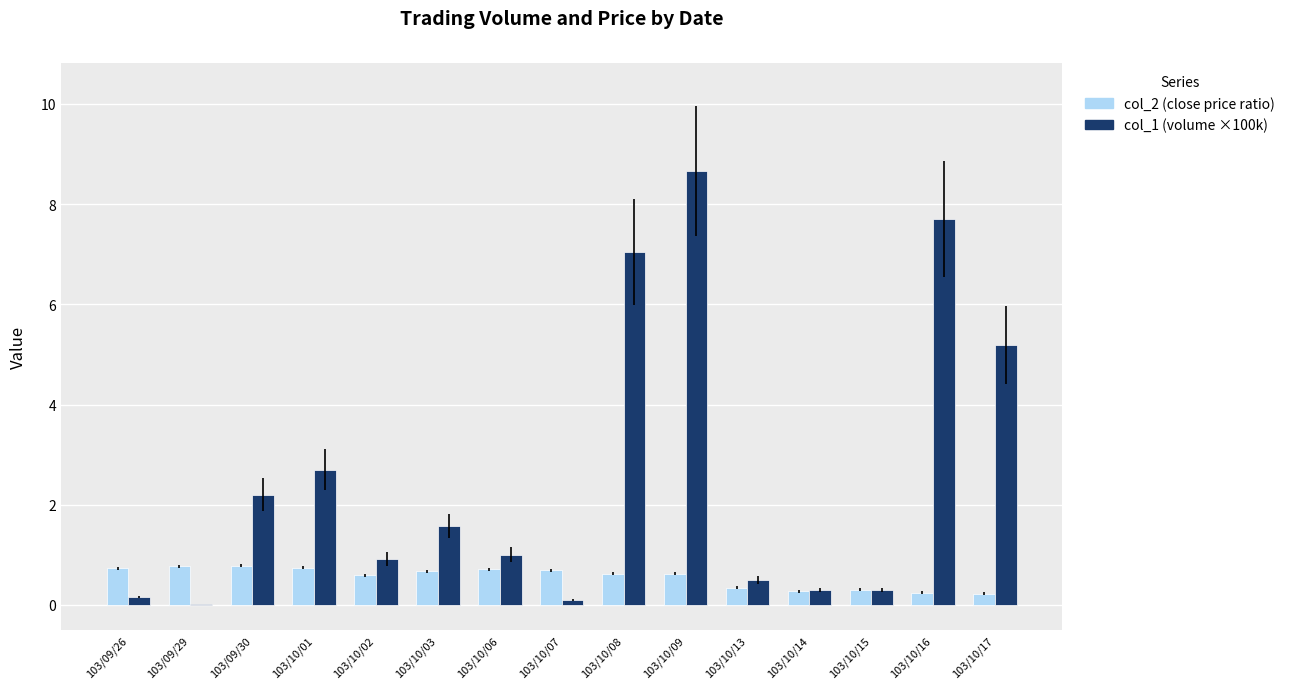

What is the sum of the col_2 (close price ratio) values at 103/10/13 and 103/10/15?

0.6